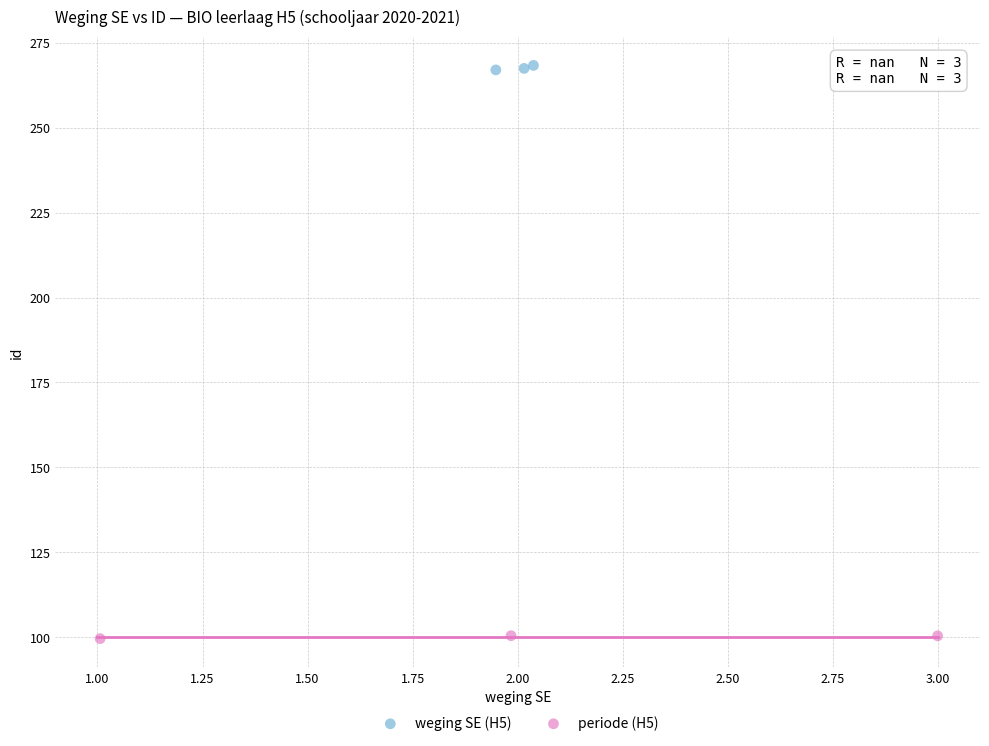

Which series contains the highest Y value?

weging SE (H5)